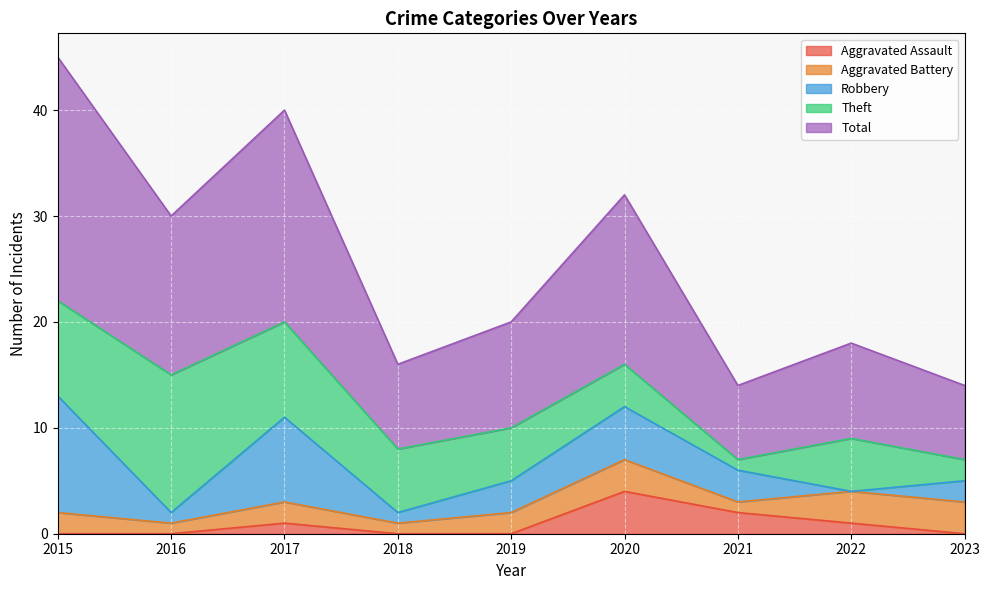

What is the sum of all Aggravated Battery values?

18